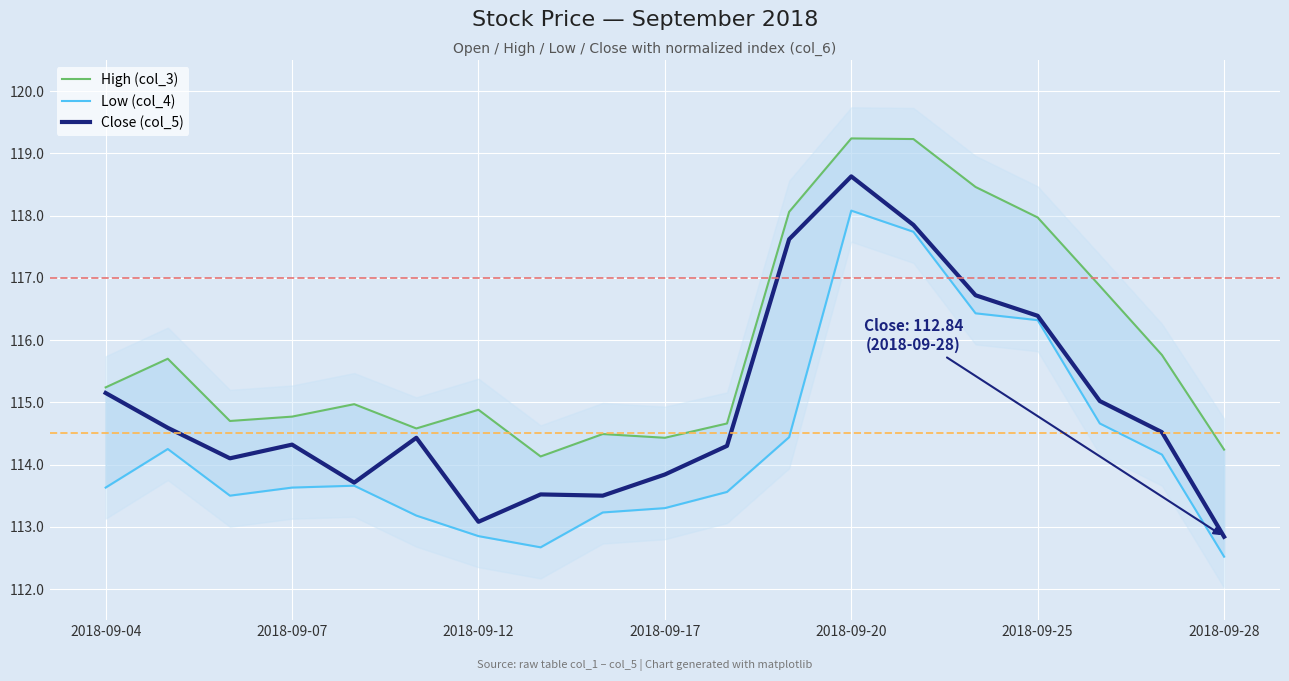

The value of Close (col_5) at 2018-09-04 is 115.2. True or false?

True